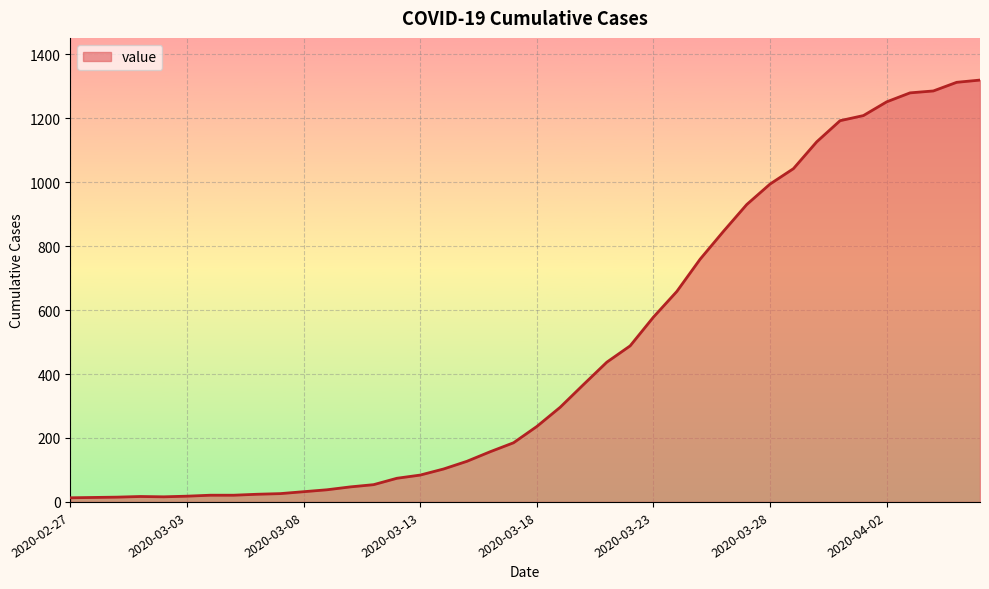

Does the chart display data point markers on the line(s)?

No